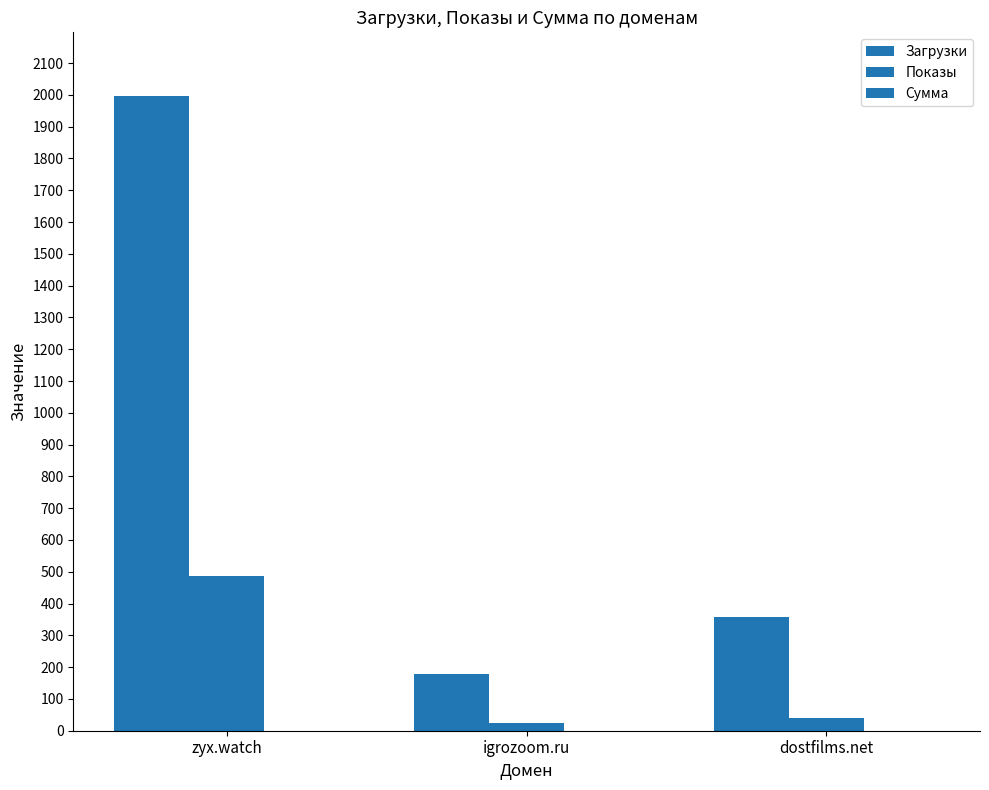

Reading right to left, transcribe all the data shown in this chart.

Загрузки: dostfilms.net=357	igrozoom.ru=179	zyx.watch=1997
Показы: dostfilms.net=39	igrozoom.ru=24	zyx.watch=486
Сумма: dostfilms.net=0	igrozoom.ru=0	zyx.watch=0